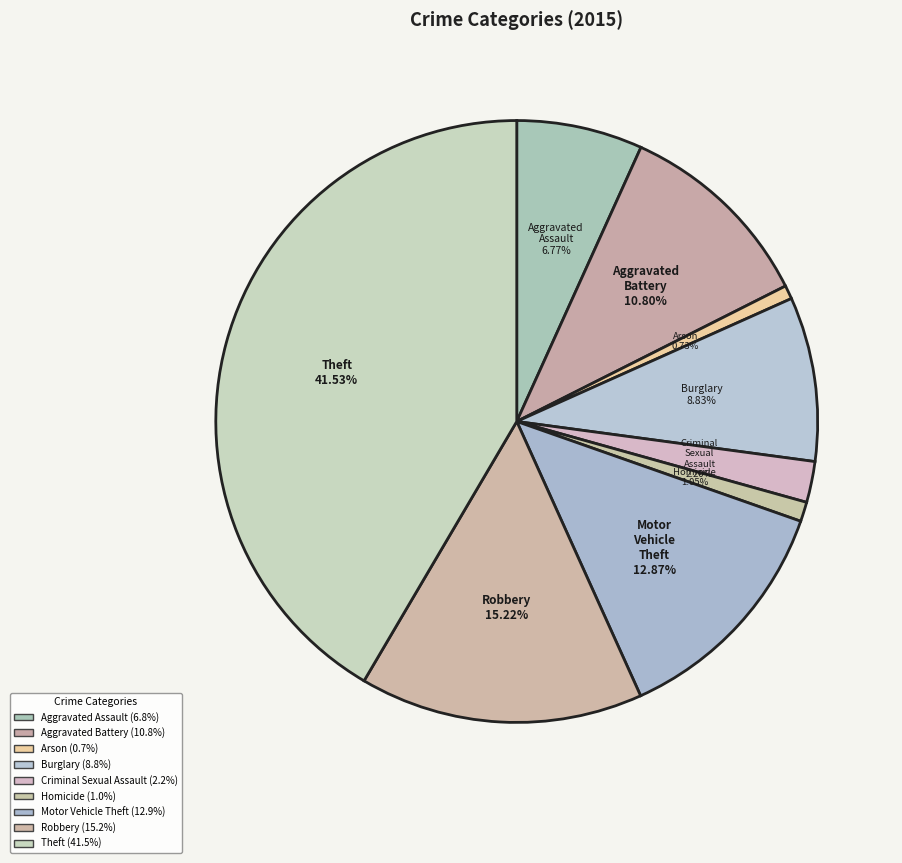

Does Theft represent more than half of the total?

No